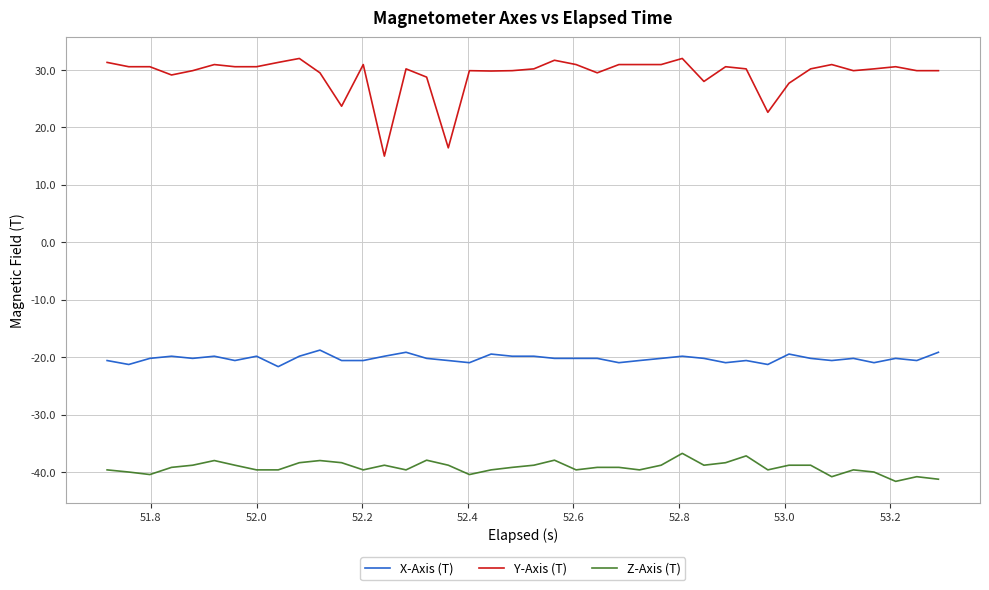

What is the minimum value for X-Axis (T)?

-21.6